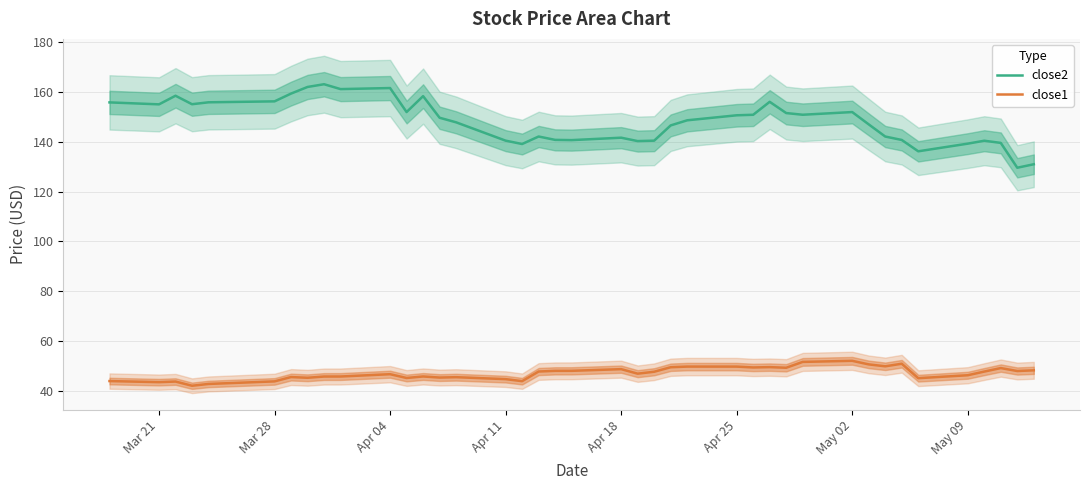

Is this an area chart (filled region under the line)?

No